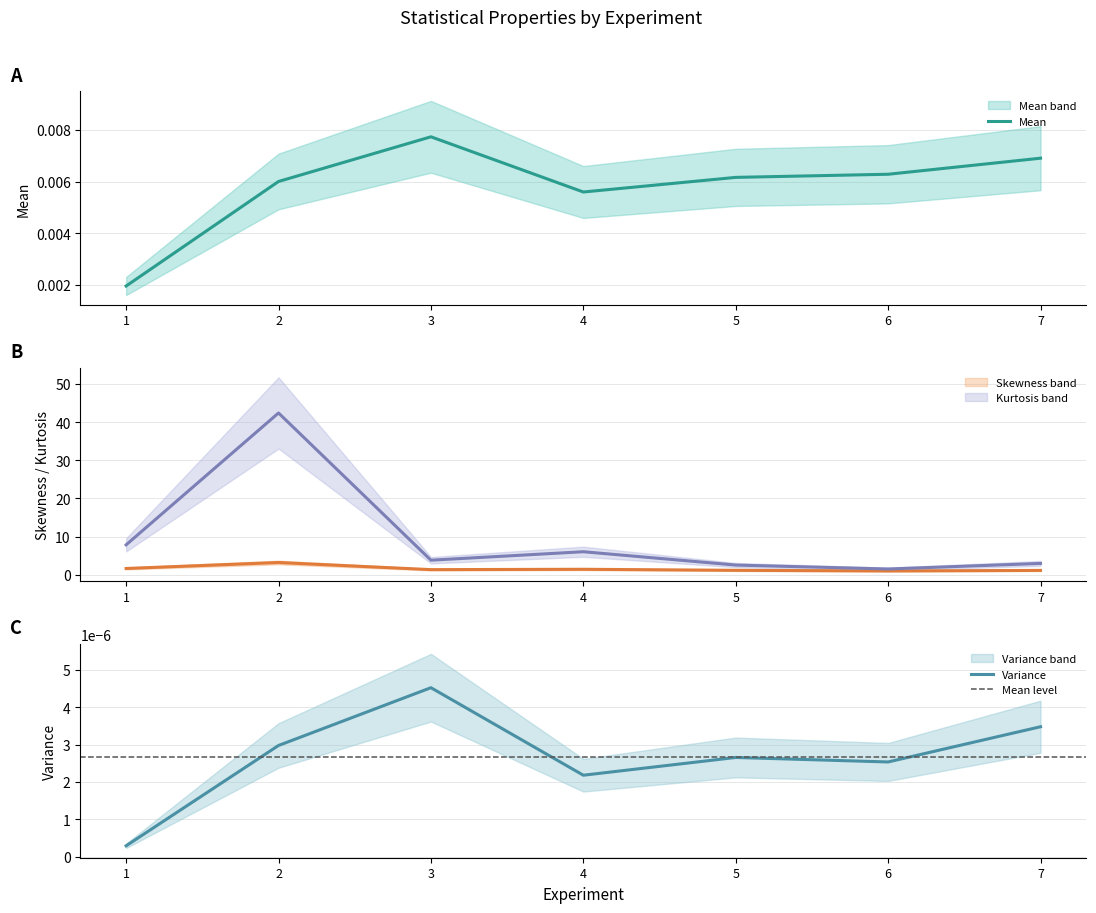

The value of Skewness at 6 is 1.4. True or false?

False